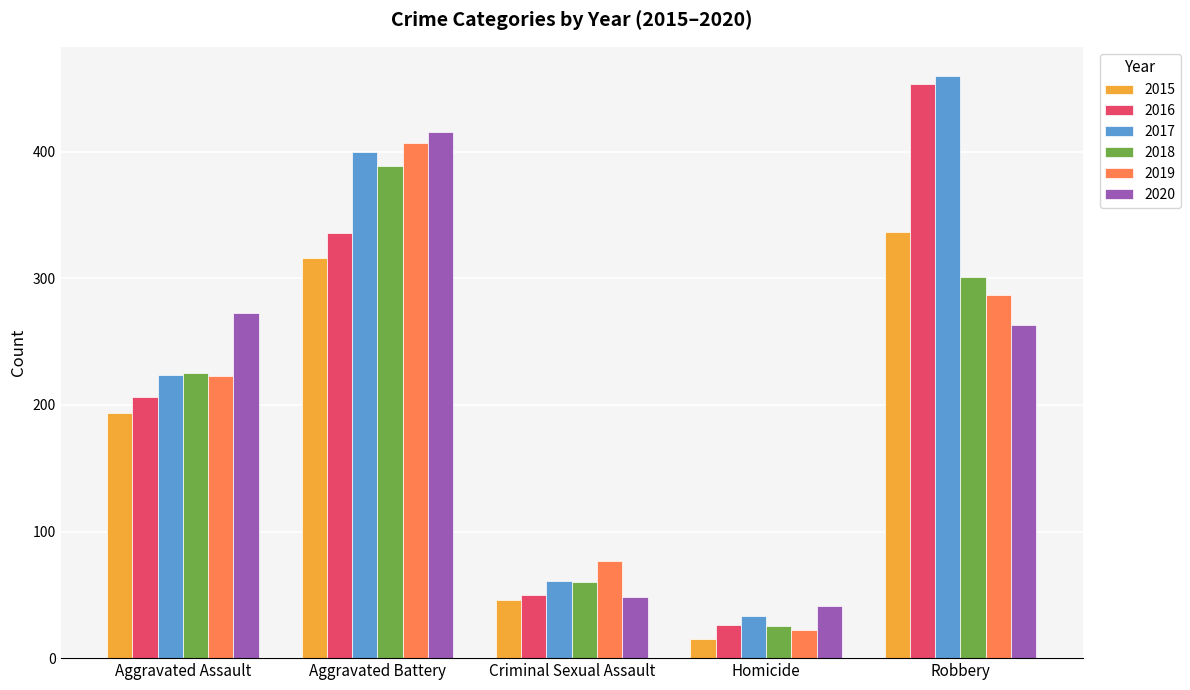

At which label is 2019 closest to 214?

Aggravated Assault